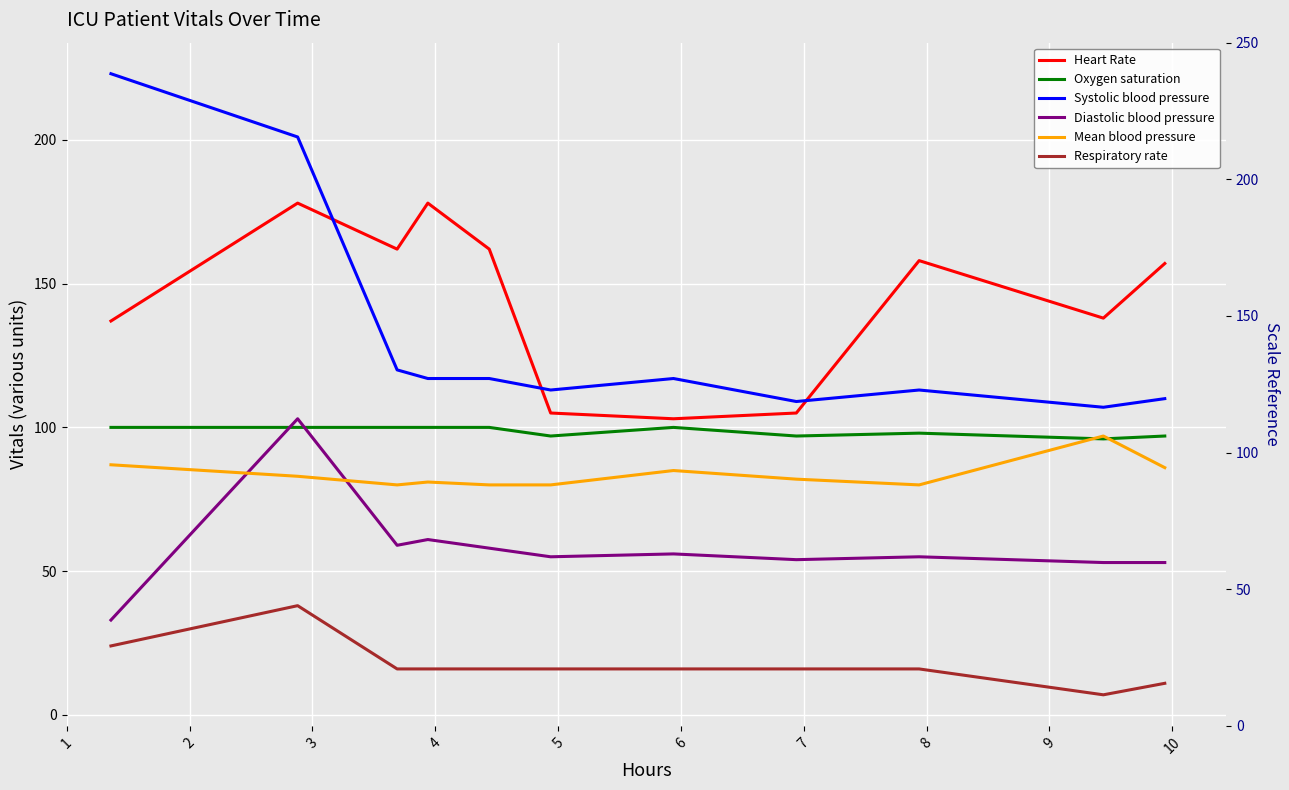

True or false: Systolic blood pressure has a value of 73 at 9.

False